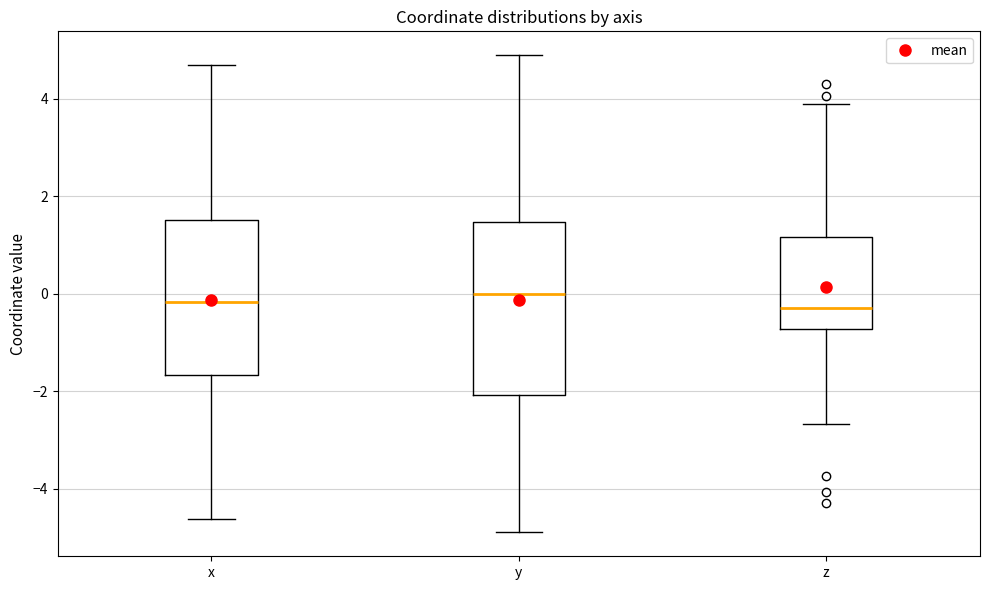

Reading left to right, transcribe this box plot: for each box, give where its median line is, the range the box spans, and where its two whiskers end, as read against the y-axis. The values are not printed on the chart, so give them approximately, as read against the axis.

x: median -0.2, box -1.6 to 1.6, whiskers -4.6 to 4.6
y: median 0.0, box -2.0 to 1.4, whiskers -4.8 to 4.8
z: median -0.2, box -0.8 to 1.2, whiskers -2.6 to 3.8